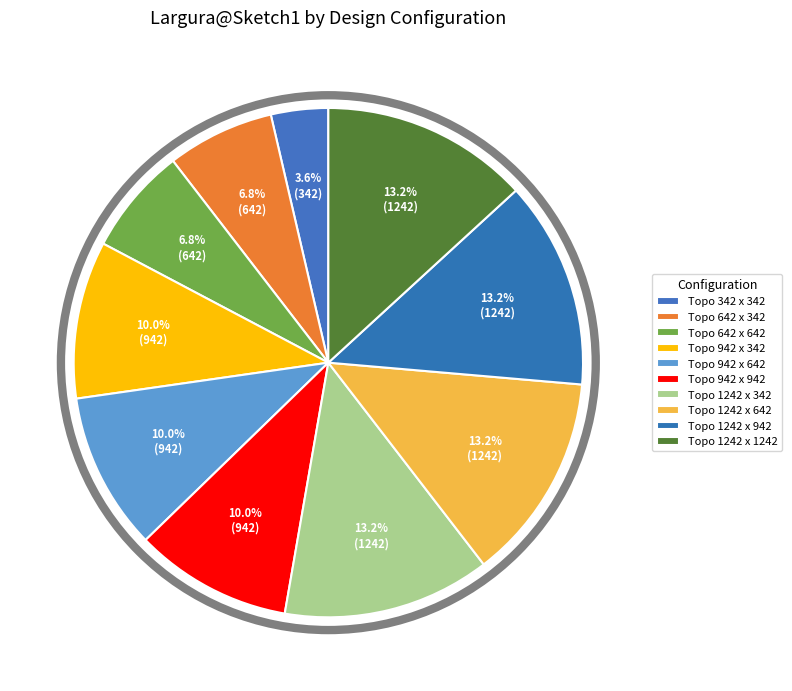

To the nearest percent, what portion does Topo 642 x 342 represent?

7%